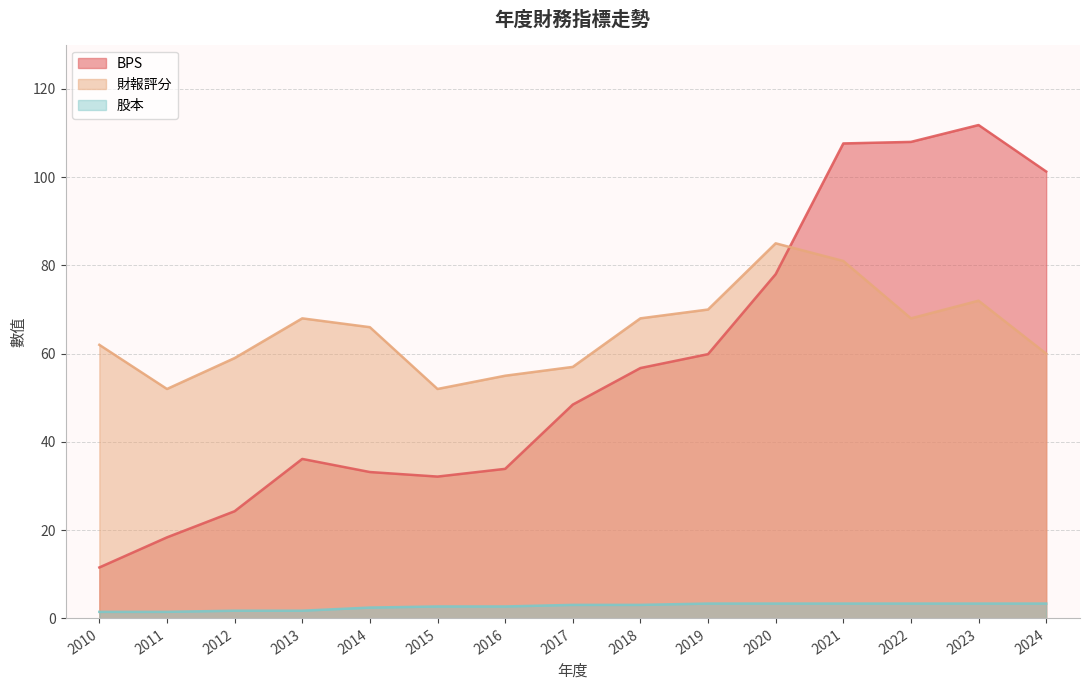

Read the 財報評分 value at 2018.

68.0